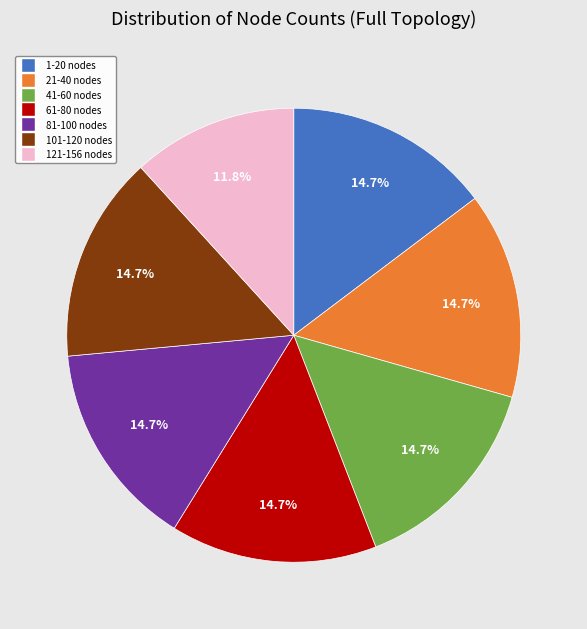

To the nearest percent, what is the difference between the 41-60 nodes and 101-120 nodes slice percentages?

0%